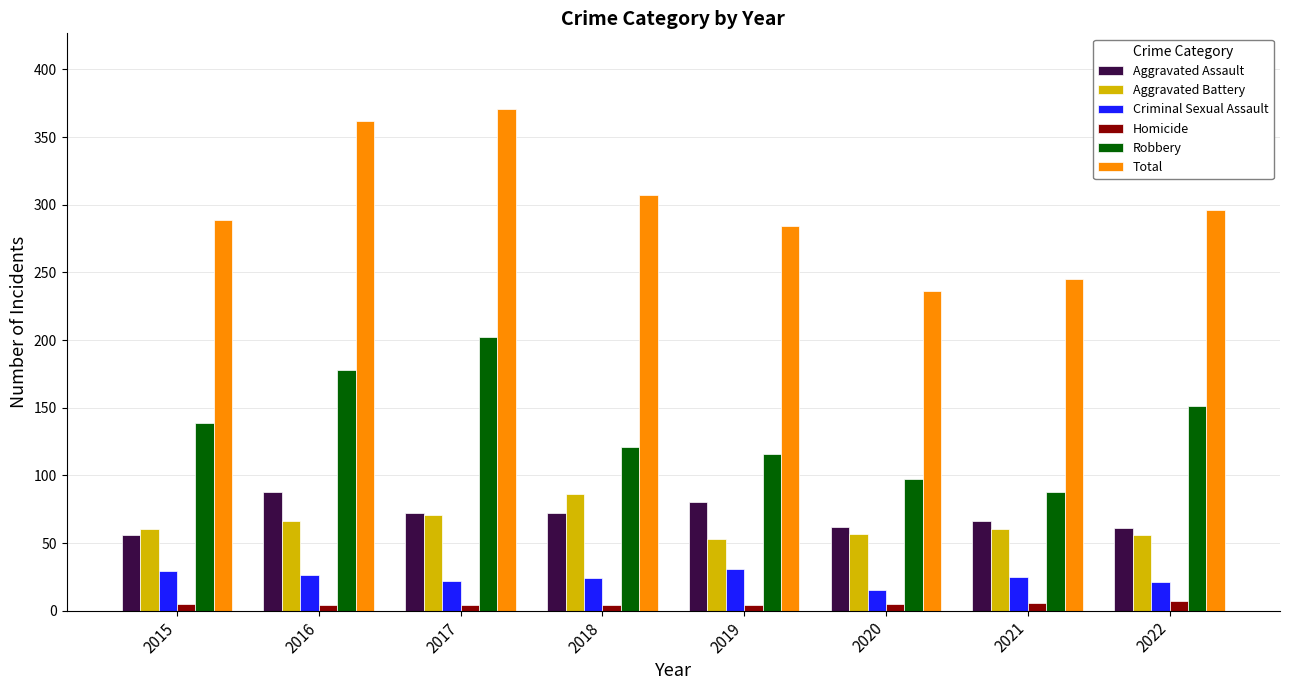

How many series are shown in this chart?

6